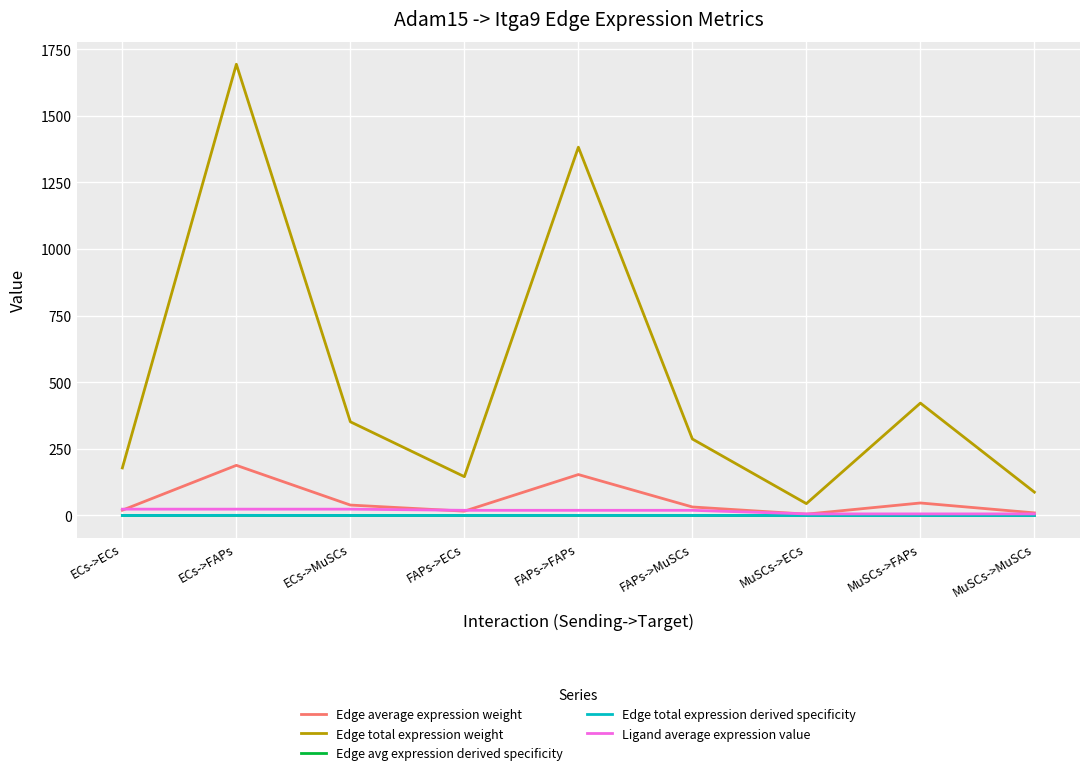

Where is Edge total expression weight nearest to the value 868?

MuSCs->FAPs